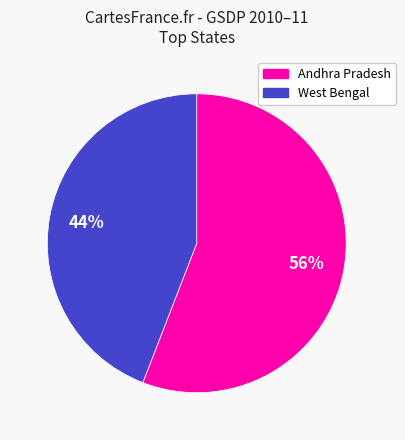

Approximately how many times larger is the value at West Bengal compared to Andhra Pradesh?

0.8